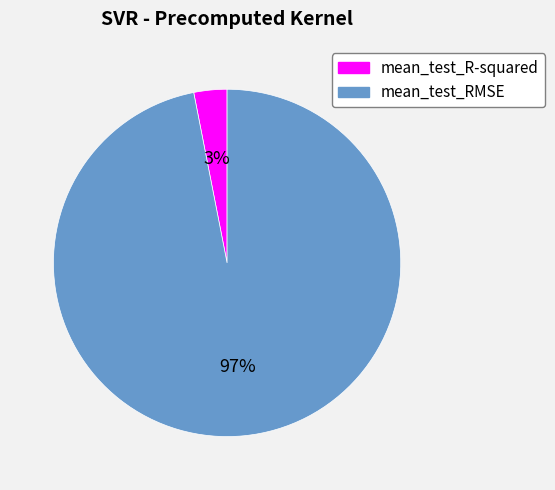

To the nearest percent, what is the difference between the mean_test_R-squared and mean_test_RMSE slice percentages?

94%